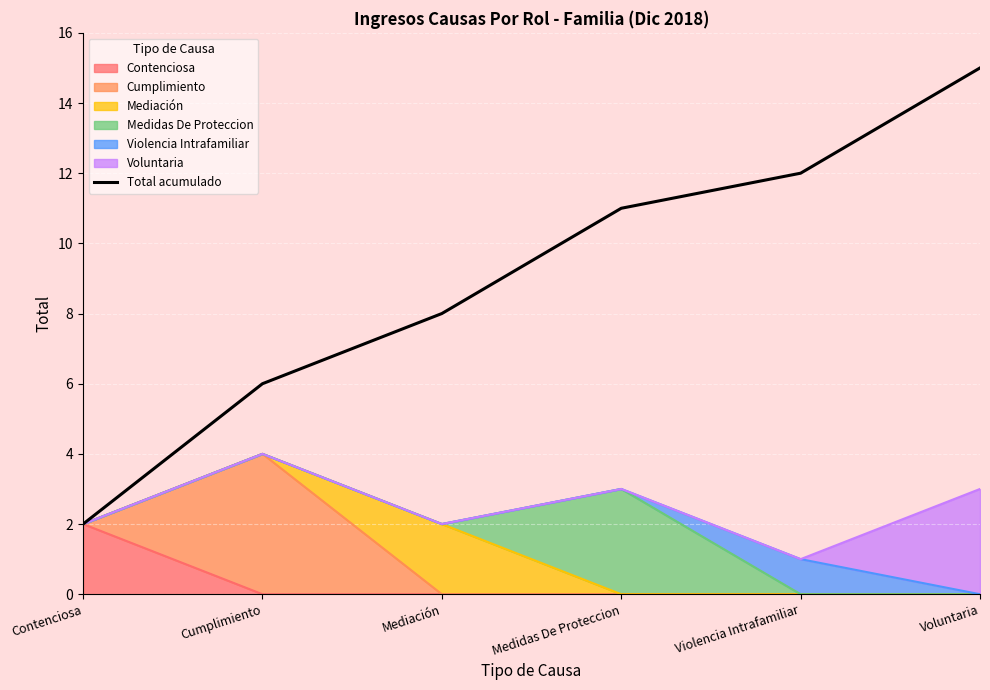

Is it true that the value at Violencia Intrafamiliar is 12?

True